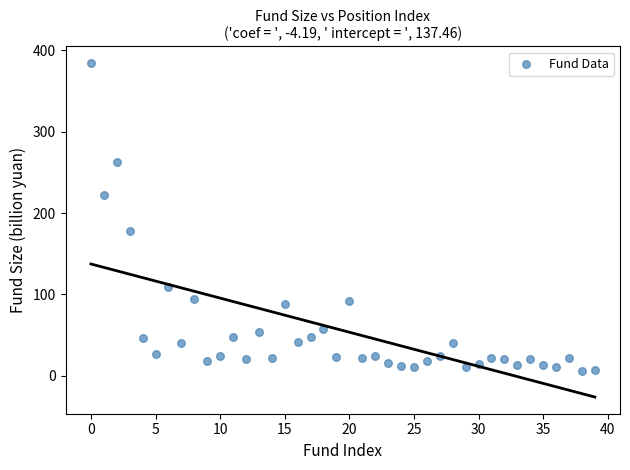

What is the range of Y values (max minus min)?

377.9